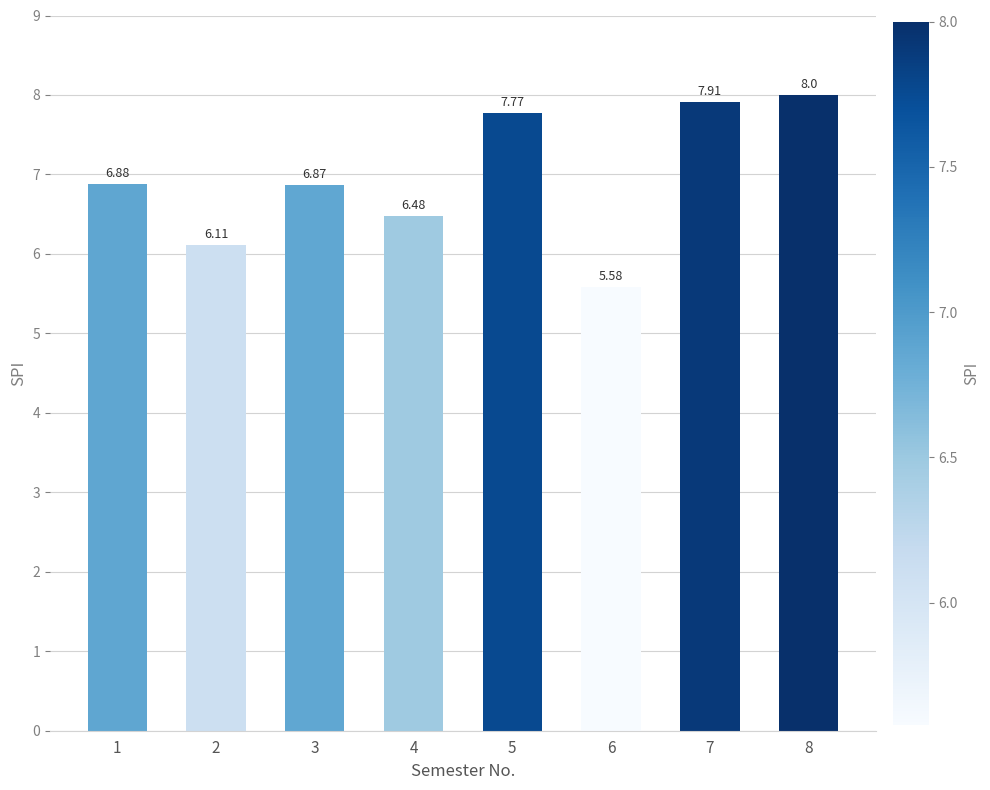

What is the value of the 8th bar from the left?

8.0